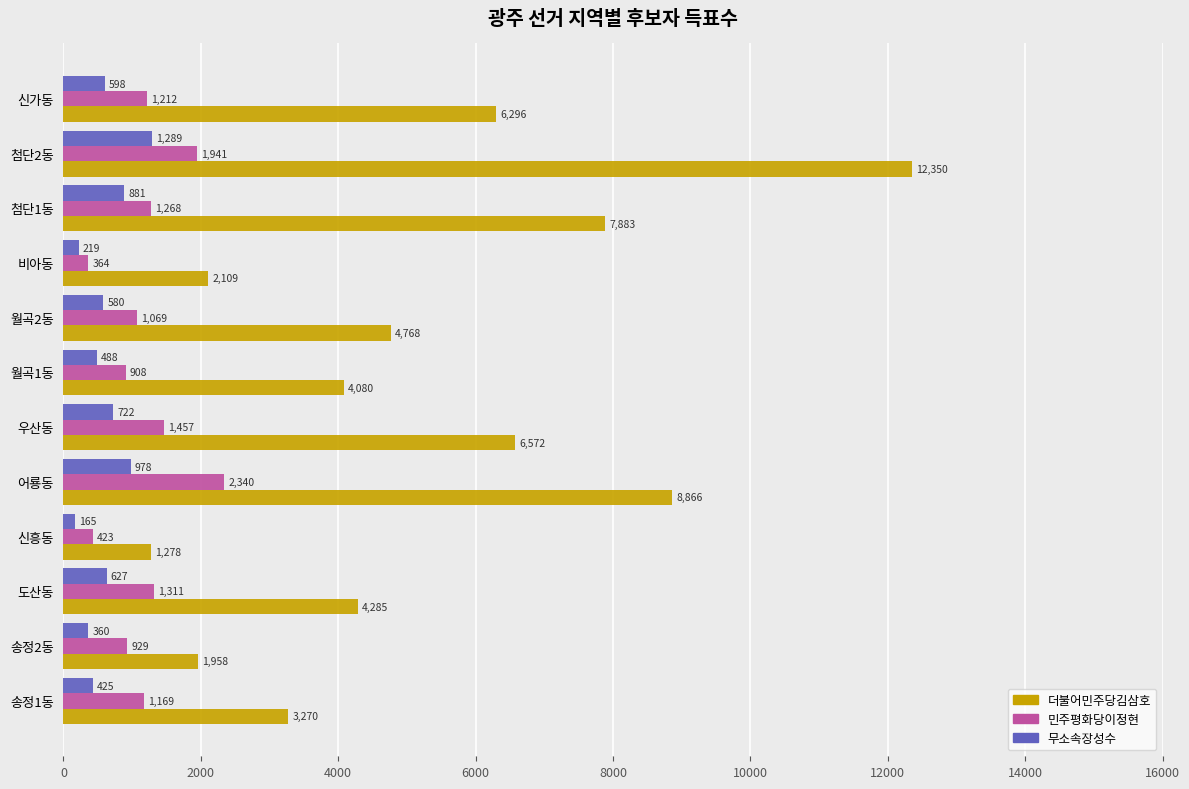

What value does the 무소속장성수 series have at 비아동, to the nearest 100?

200